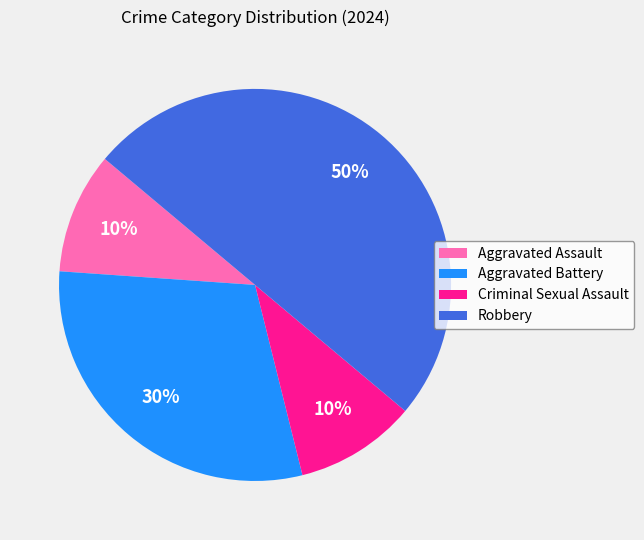

The Aggravated Battery slice represents 30% of the pie. True or false?

True